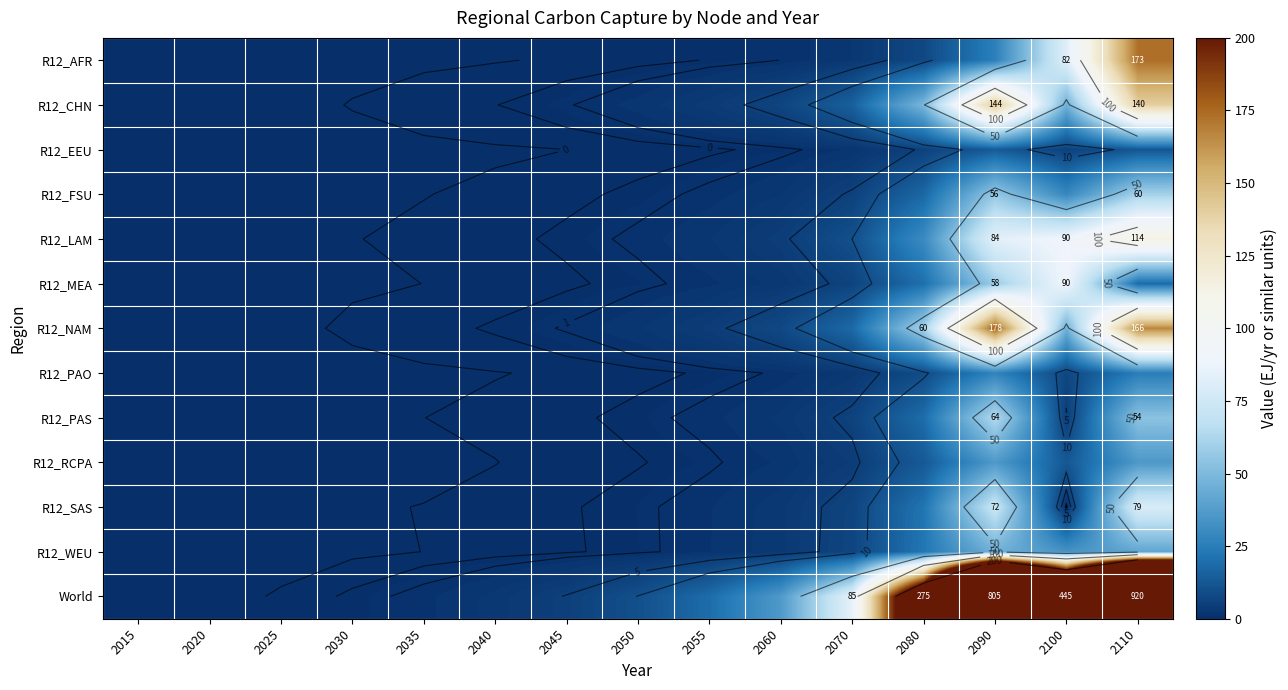

What is the spread (max minus min) of values at 2050?

9.9